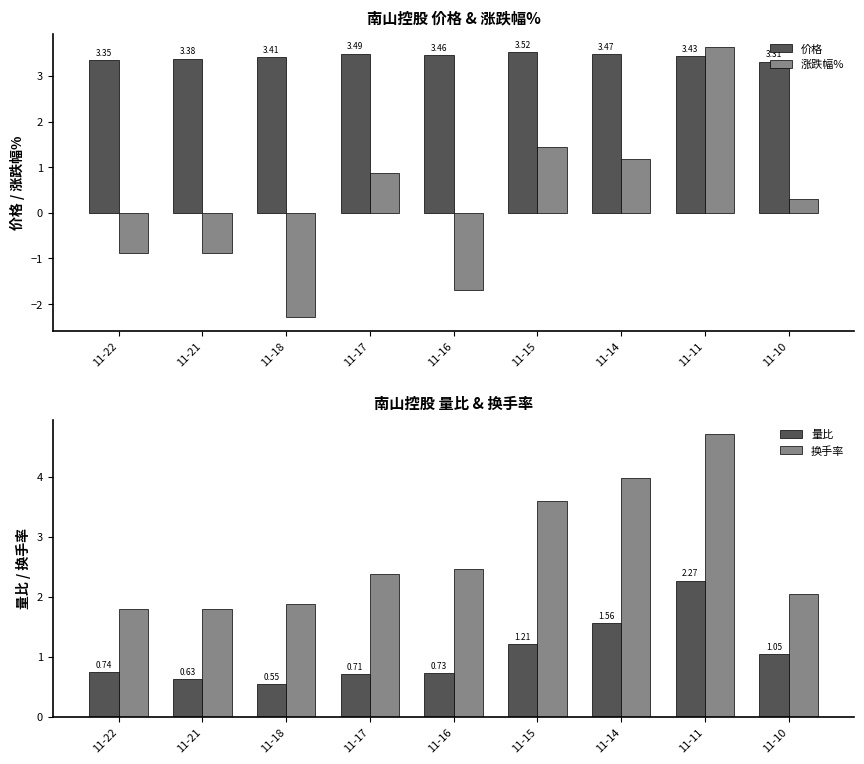

How many data points does each series have?

9